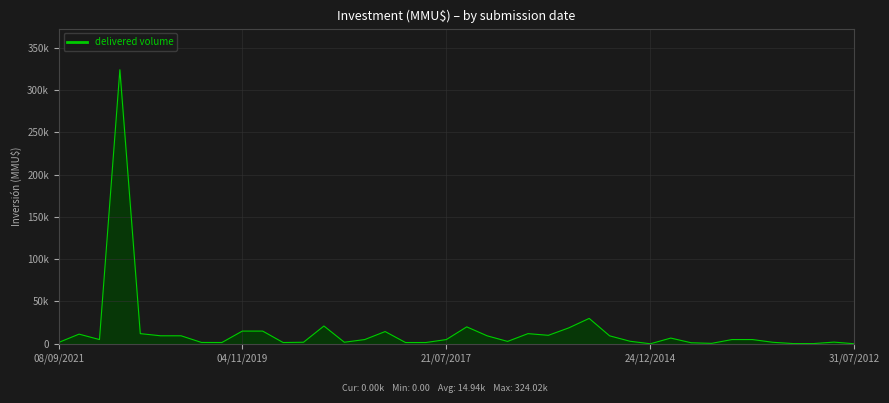

Reading left to right, extract all data points from this chart.

1582	11410	5000	324020	12000	9450	9450	1582	1500	15000	15000	1500	1811	21020	1830	5000	14450	1500	1500	5000	20000	9406	2800	12000	10000	18800	30000	9406	3000	10	6750	1200	500	5000	5000	1770	250	250	1970	0